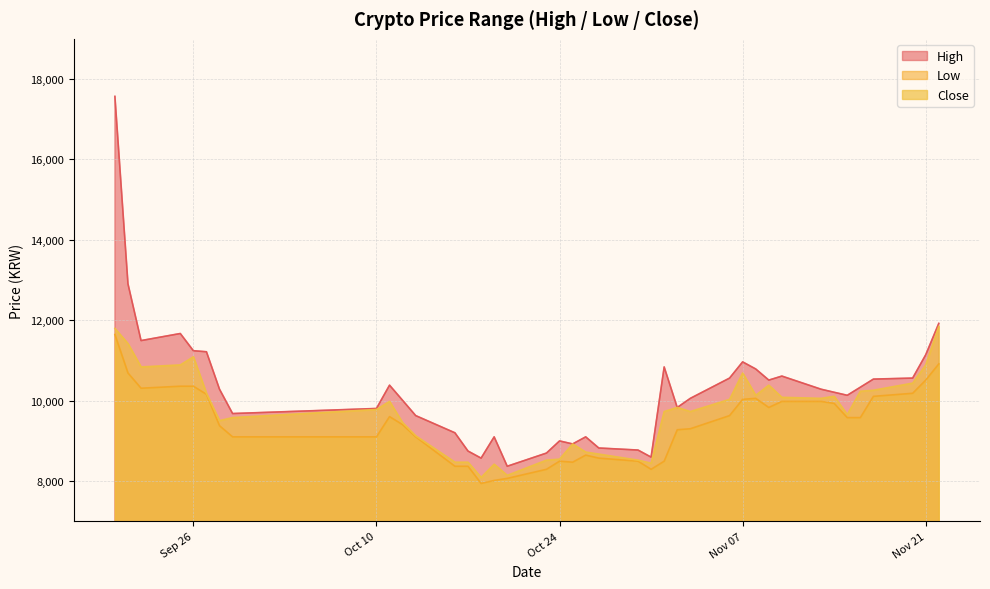

What is the difference between the Low values at 2017-11-17 and 2017-09-20?

1538